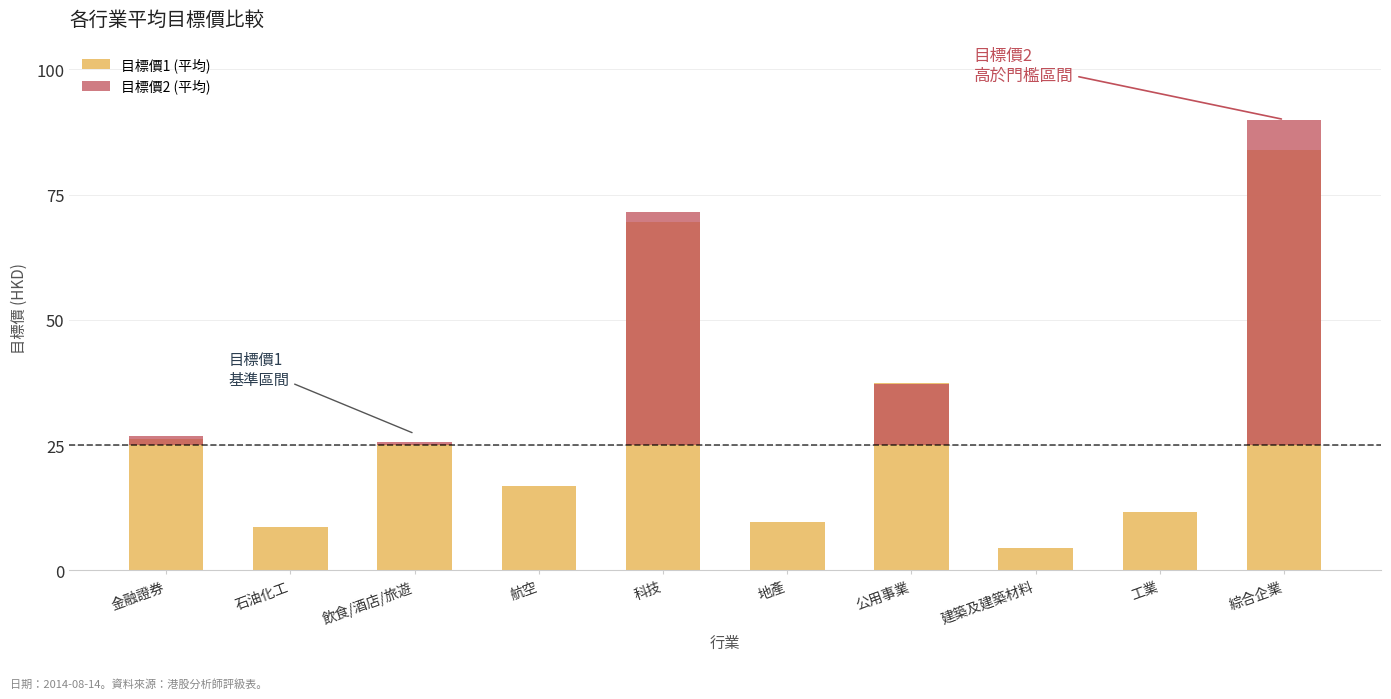

Which category has the highest value across all series?

綜合企業